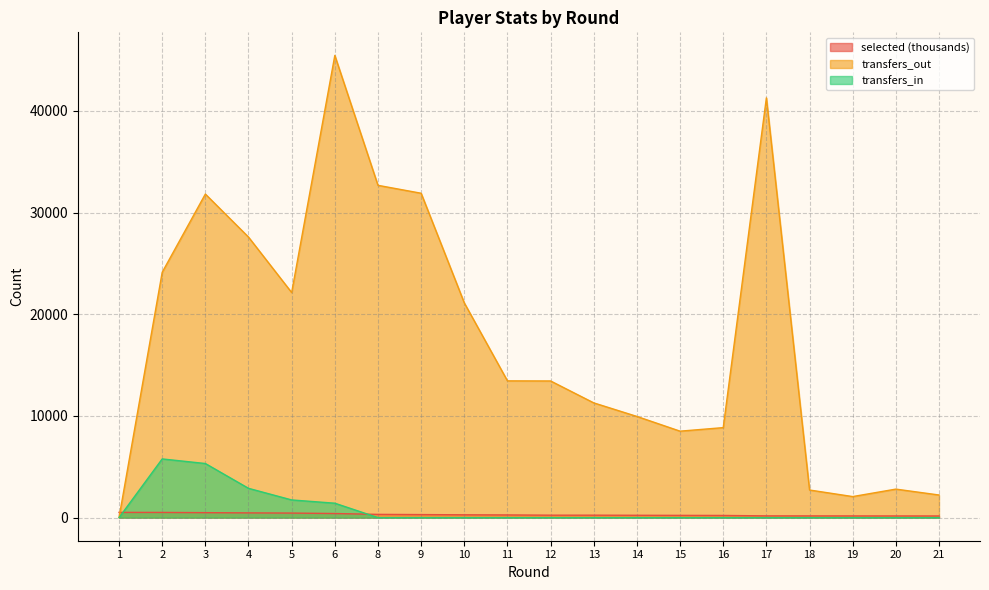

At which category does transfers_out reach its first local valley?

5